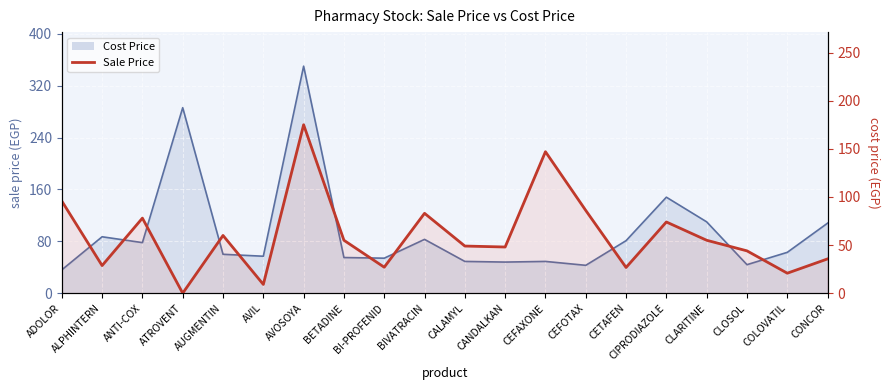

What is the ratio of the value at CALAMYL to the value at BIVATRACIN?

0.6